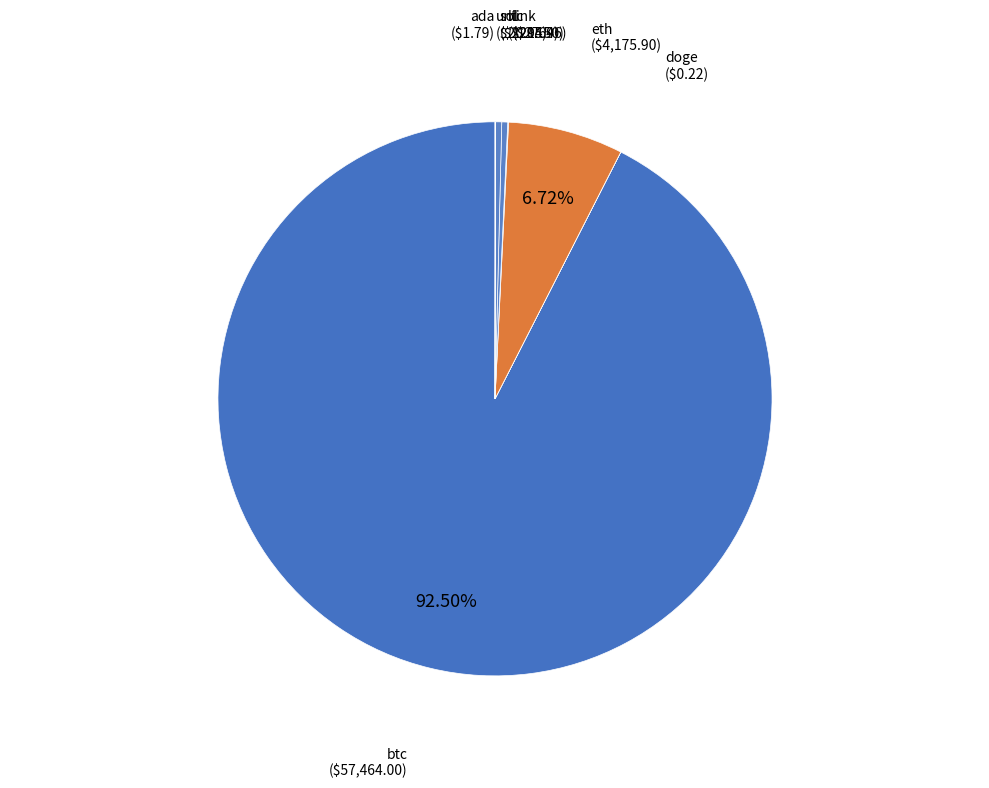

Which has a higher value, btc or ltc?

btc